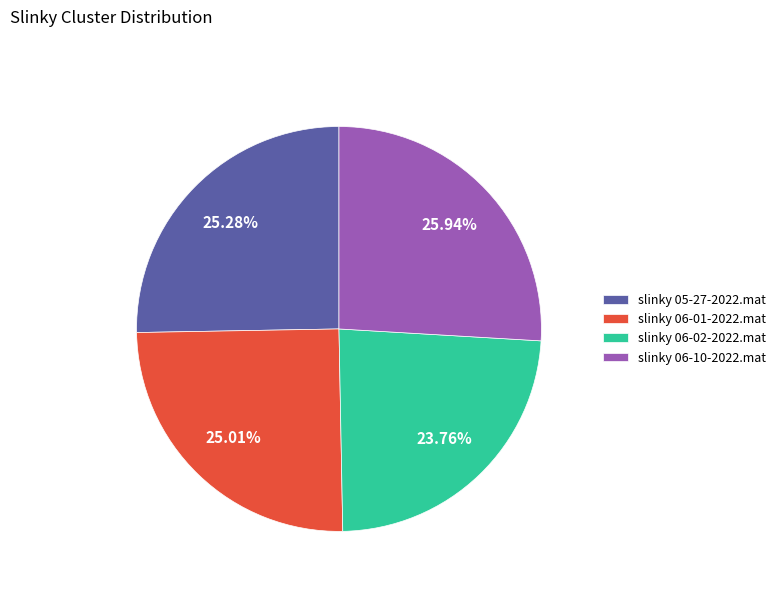

Combined, do slinky 06-10-2022.mat and slinky 05-27-2022.mat account for over 50%?

Yes